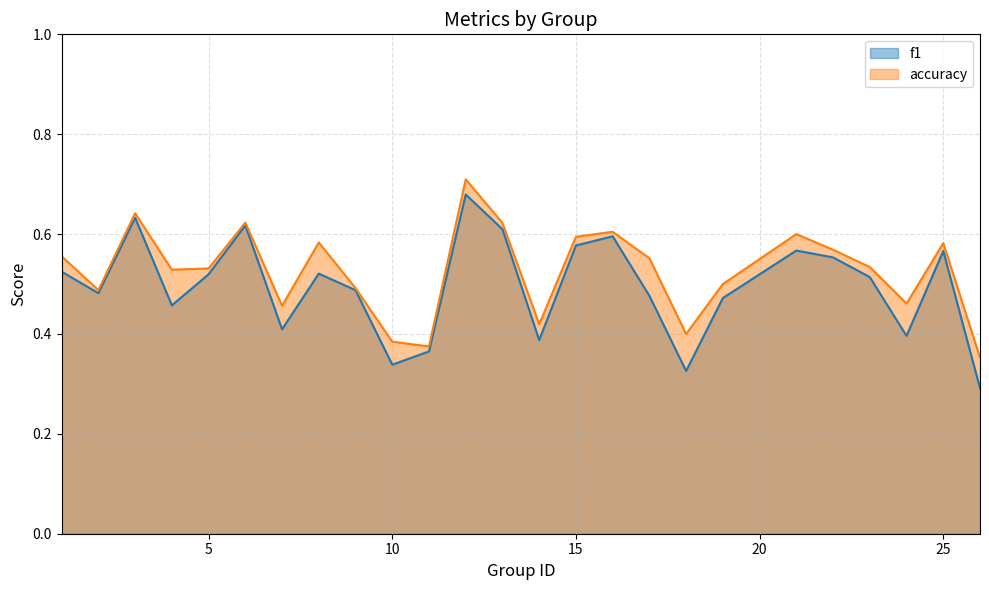

What is the difference between the maximum and minimum values in the accuracy series?

0.4